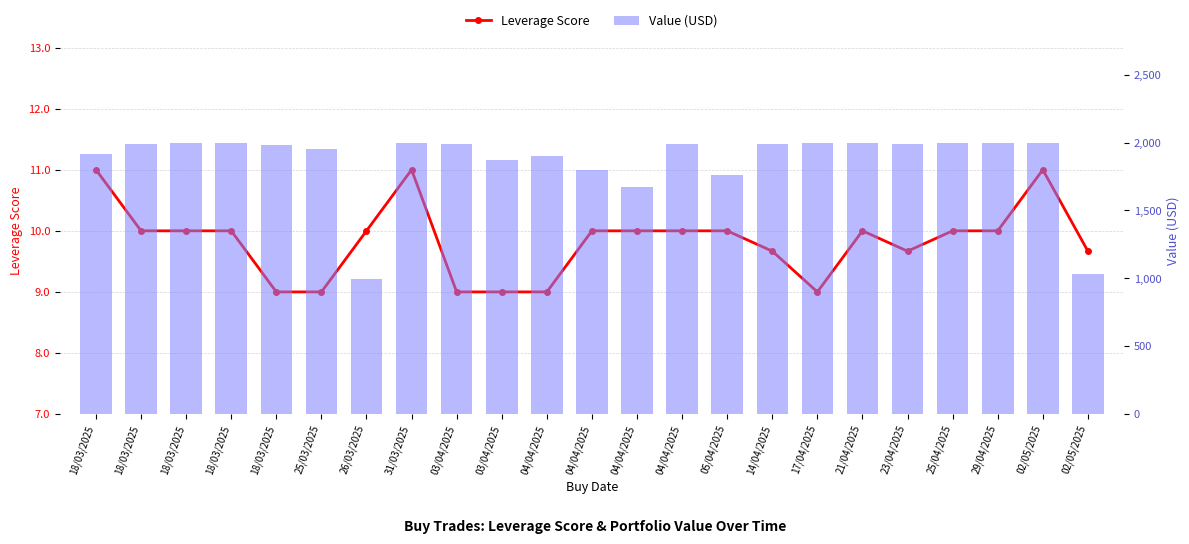

What is the difference between the maximum and minimum values in the Leverage Score series?

2.0